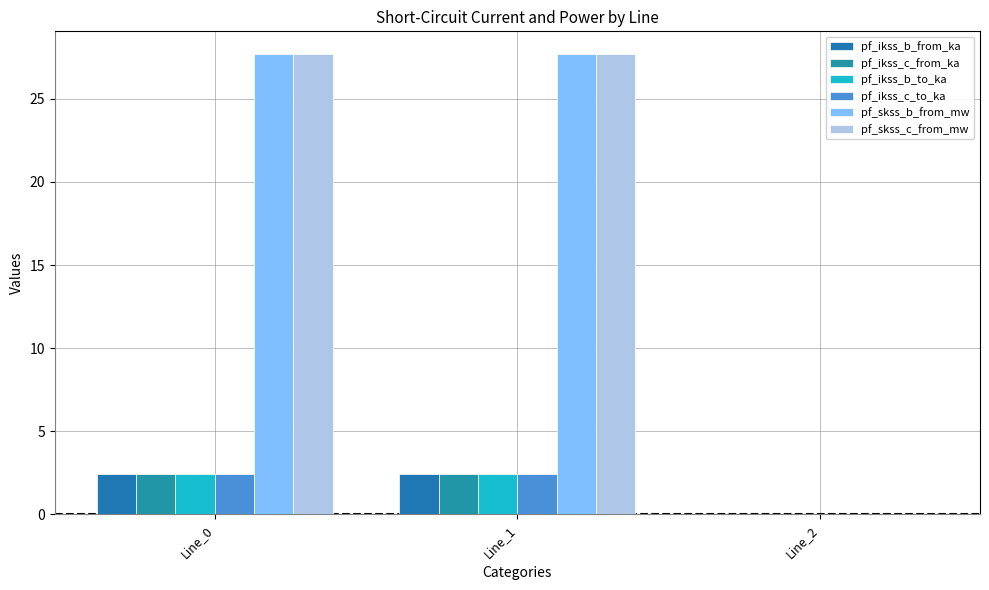

At which label does pf_ikss_c_from_ka first exceed 2?

Line_0